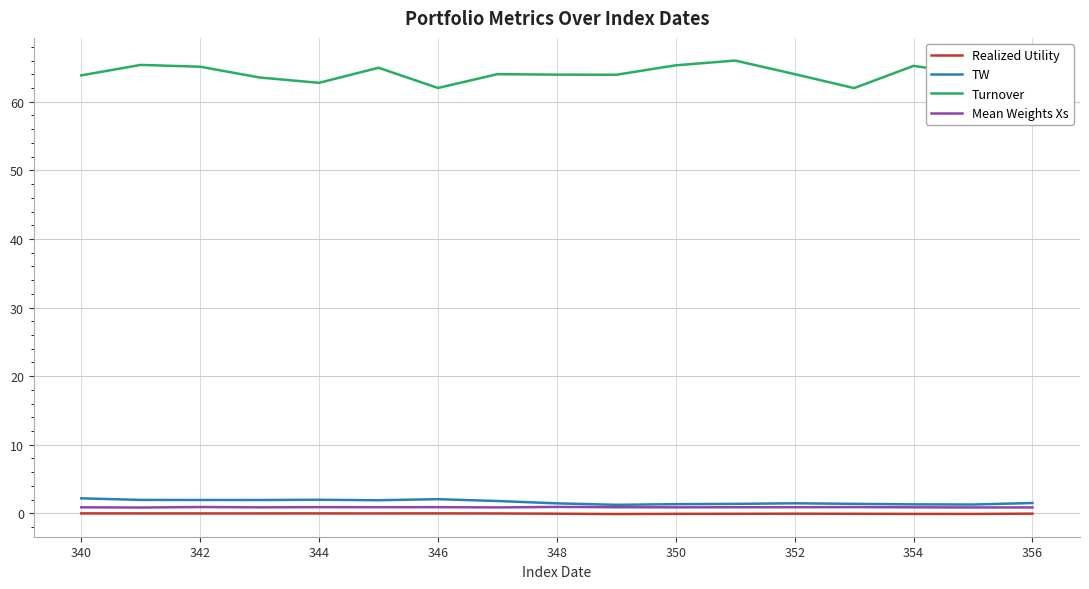

True or false: Realized Utility and Mean Weights Xs cross at least once.

False